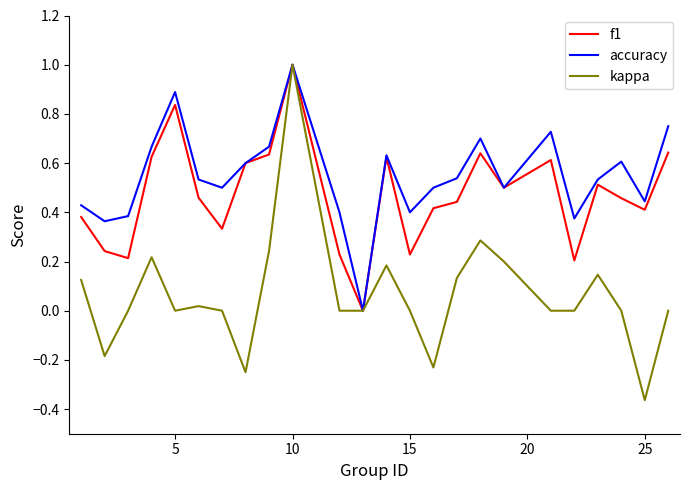

Rank the series by their average value, from highest to lowest.

accuracy, f1, kappa